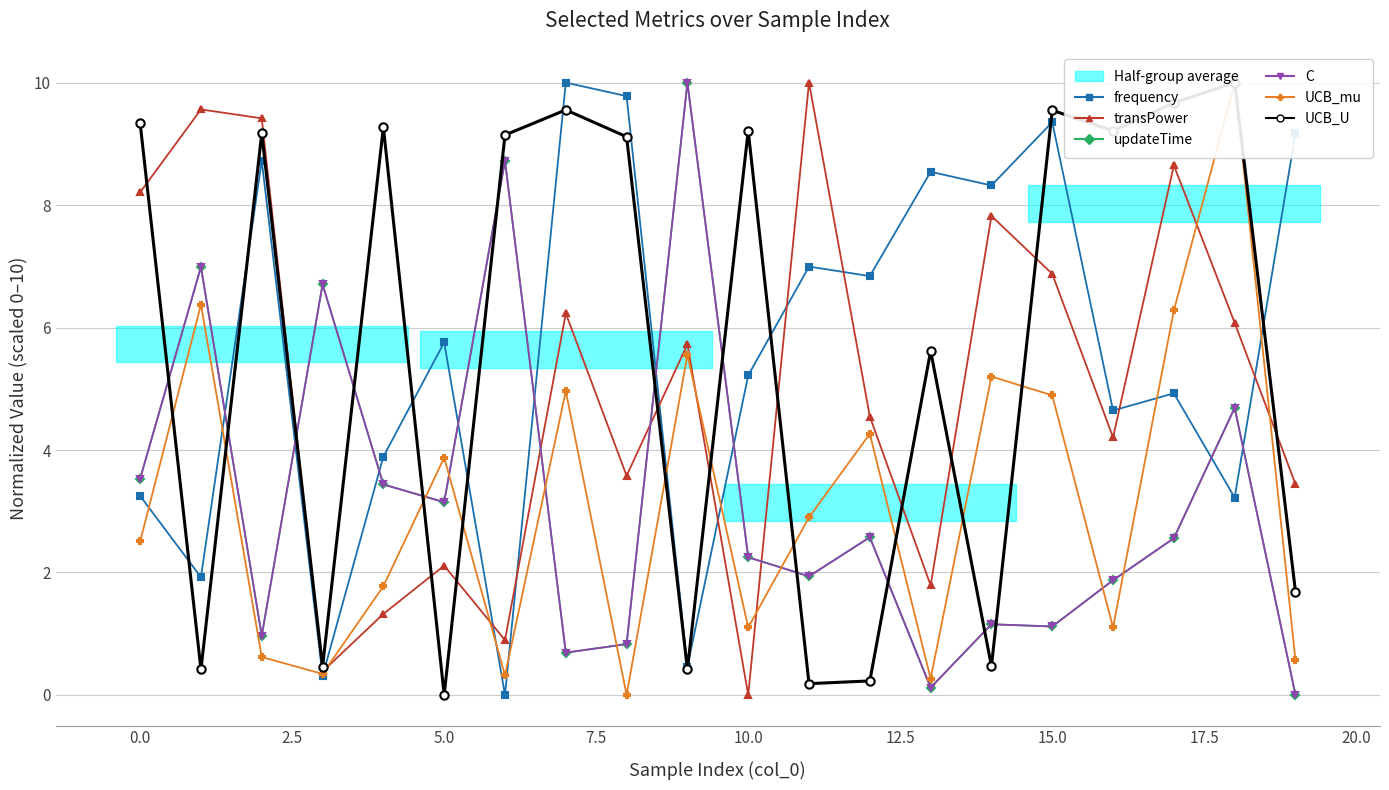

What is the difference between the maximum and minimum values in the C series?

10.0